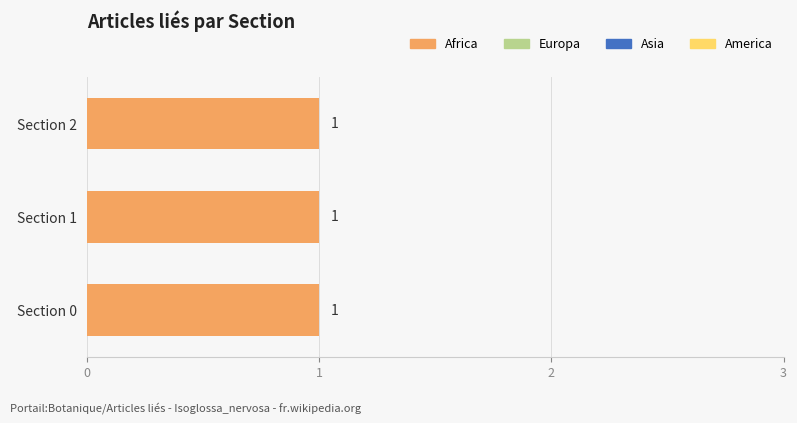

Is it true that Africa equals 1 at Isoglossa_nervosa section 1?

True